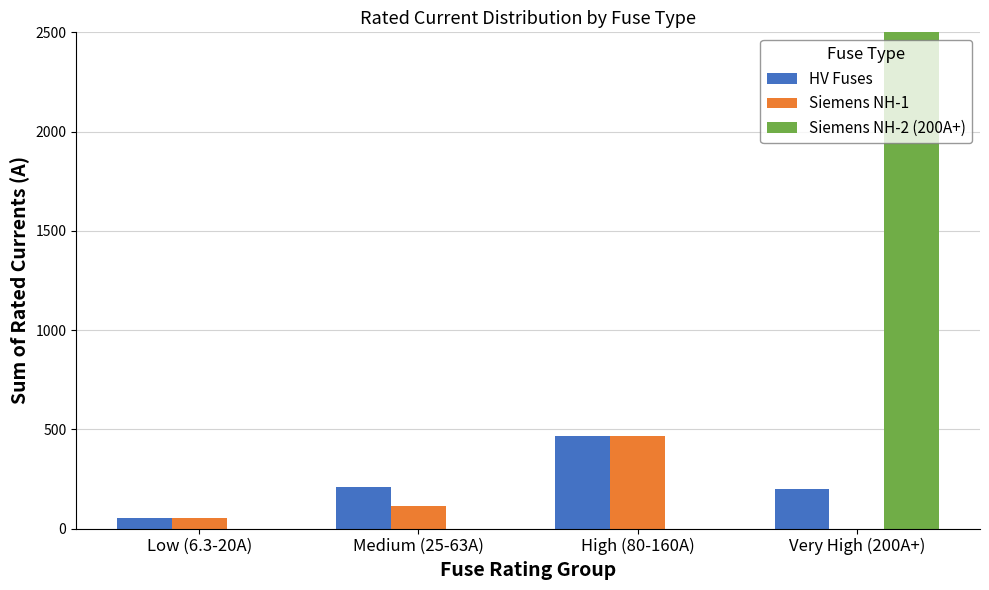

True or false: Siemens NH-1 has a value of 465.0 at High (80-160A).

True